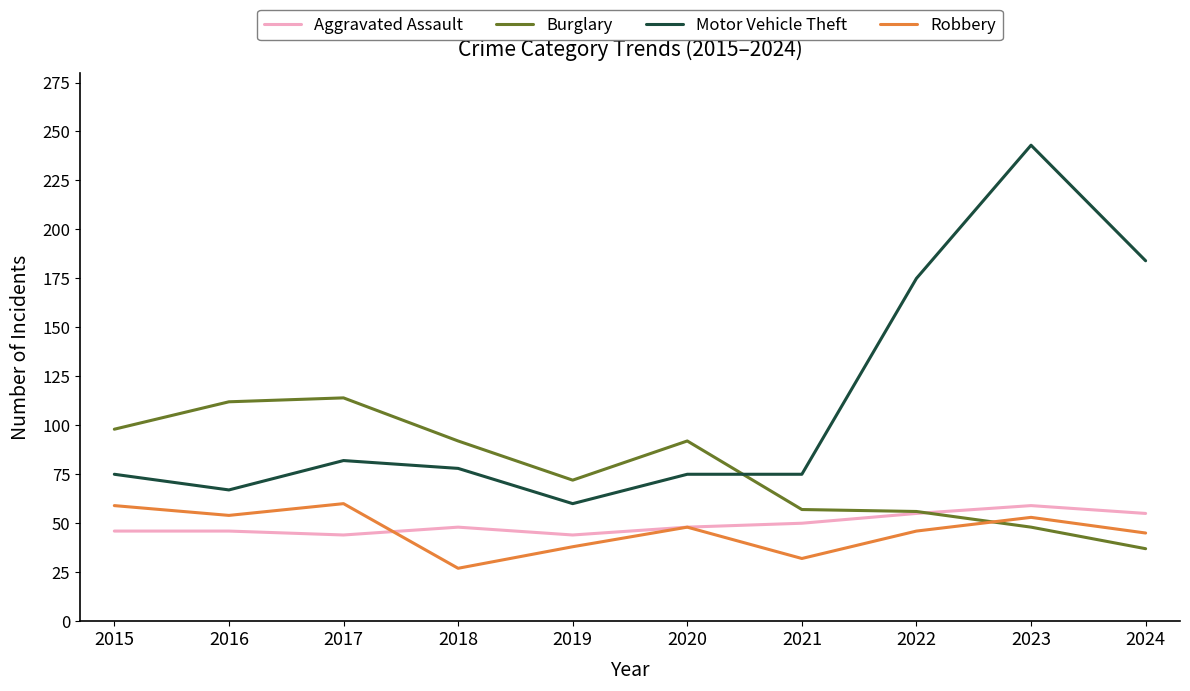

The value of Burglary at 2021 is 57. True or false?

True